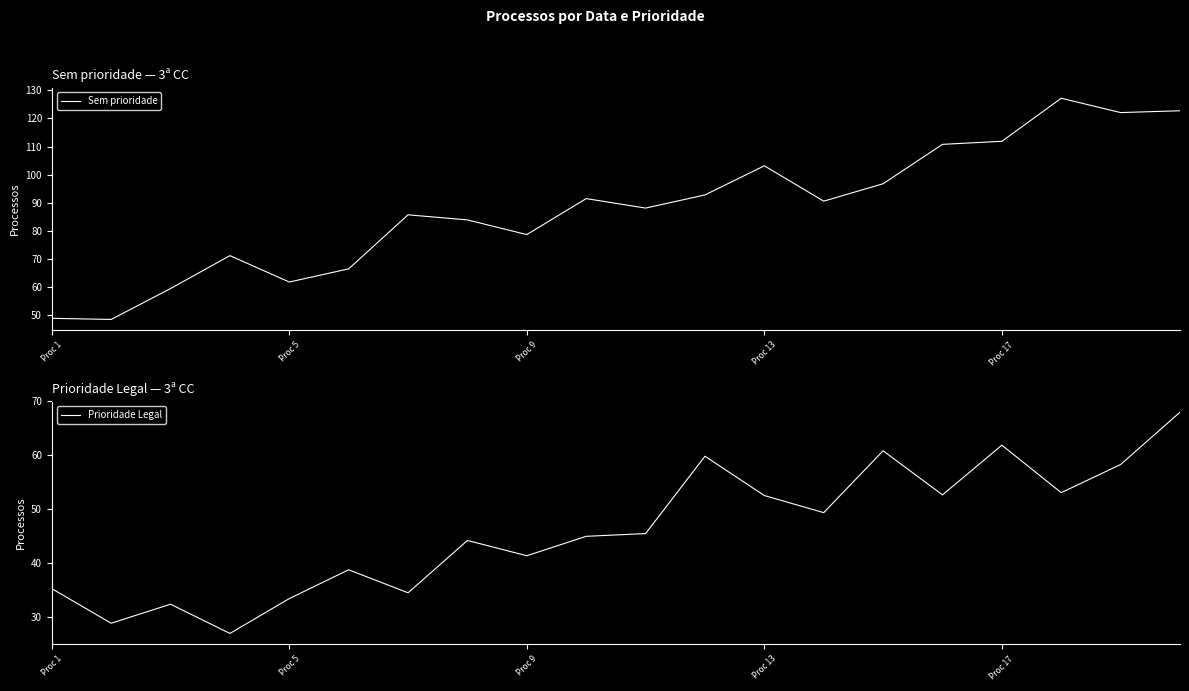

What position from the left is 6?

7